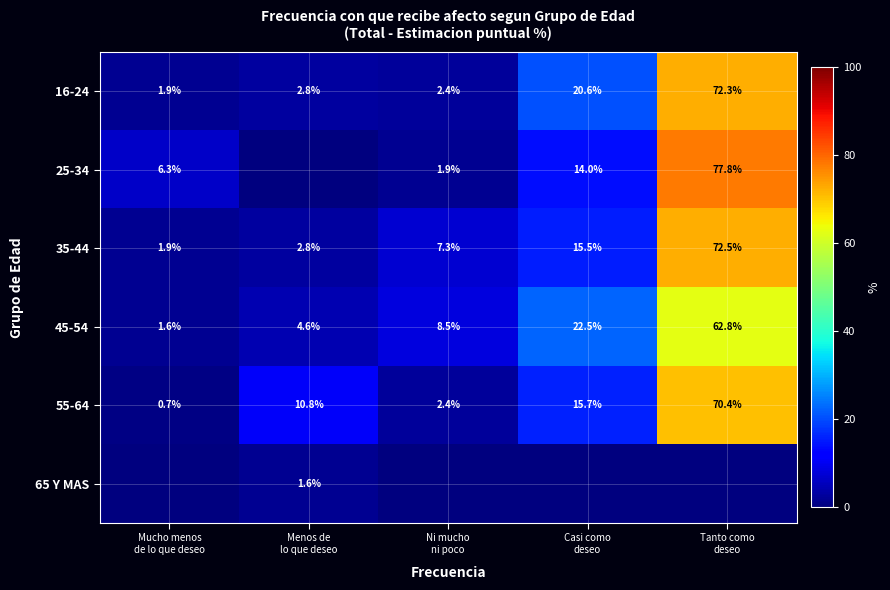

What is the average value of the 55-64 series?

20.0